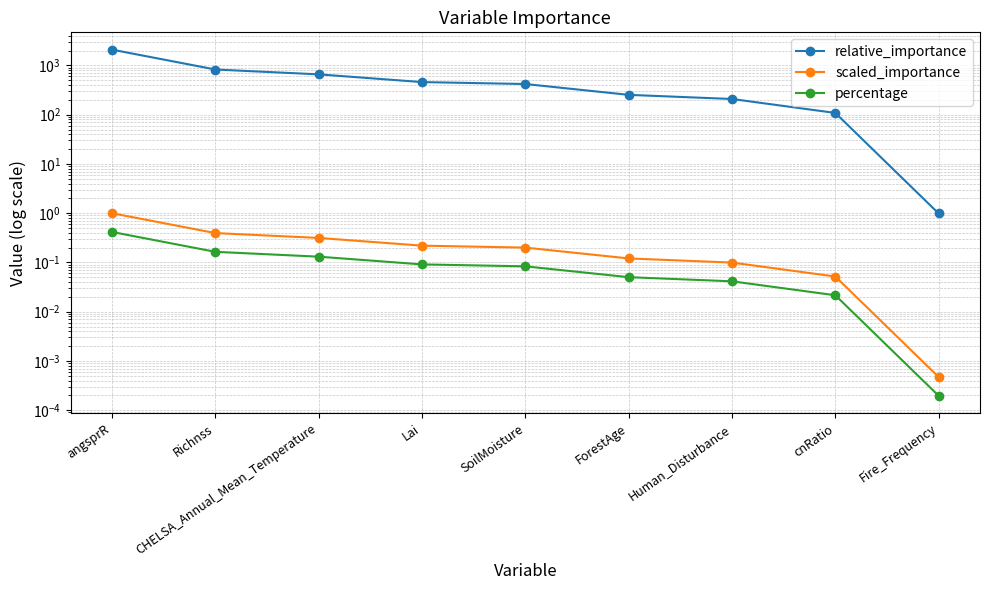

What is the difference between the relative_importance values at Fire_Frequency and ForestAge?

252.2